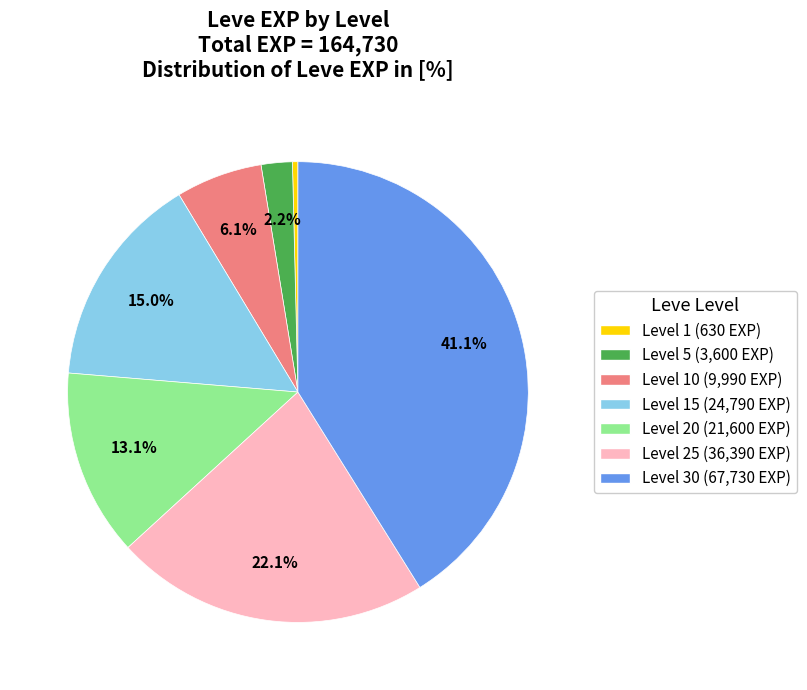

Is there a majority slice in this chart?

No